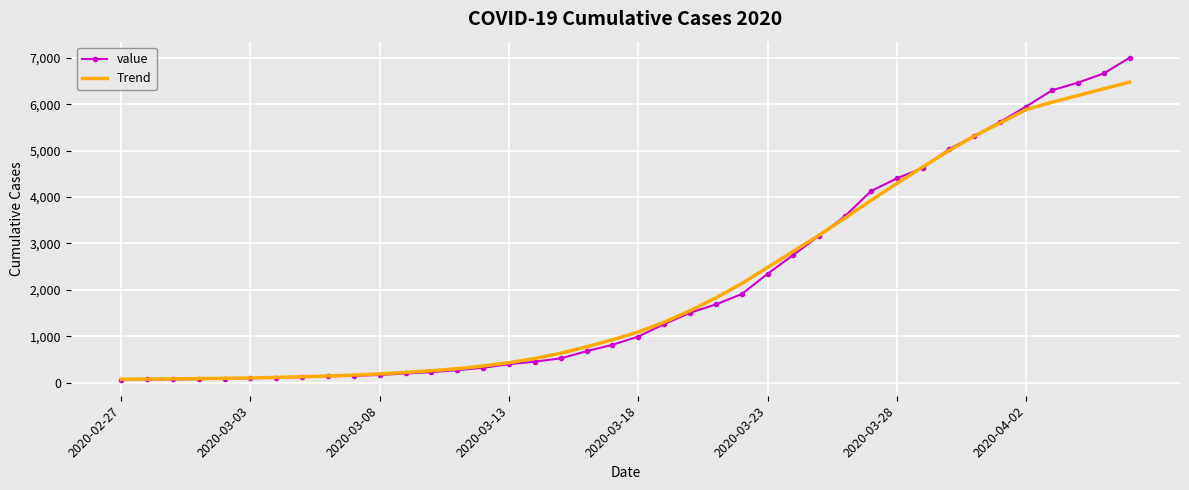

Which series has the largest range (max minus min)?

value